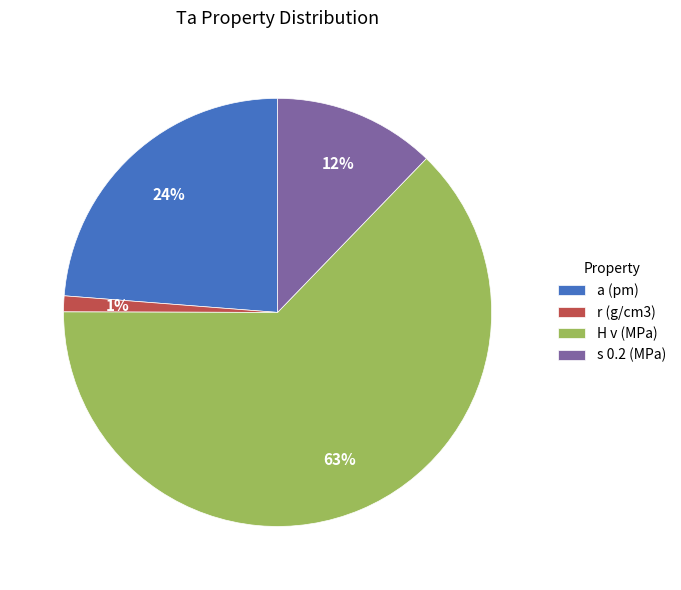

What is the largest slice in the pie chart?

H v (MPa)